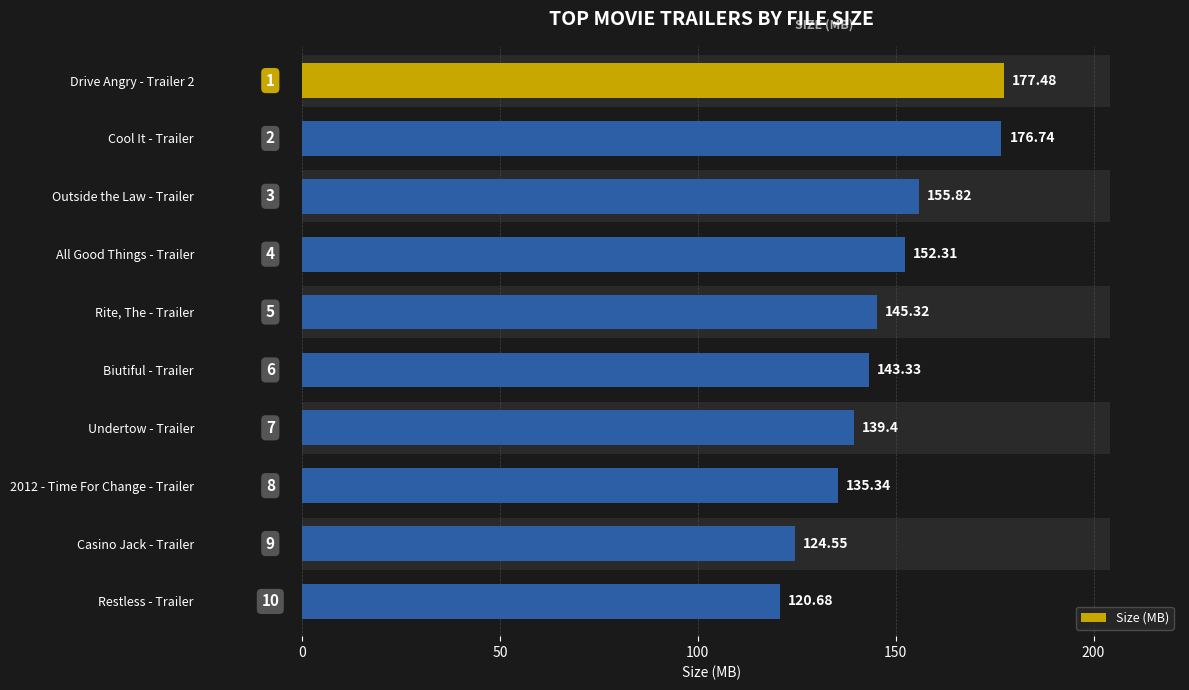

Does the chart contain stacked bars?

No